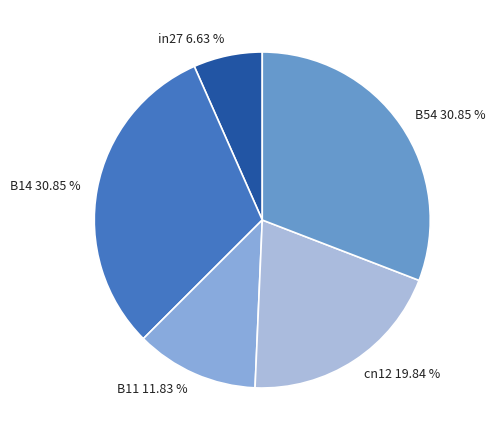

To the nearest percent, what is the difference between the largest and smallest slice percentages?

24%